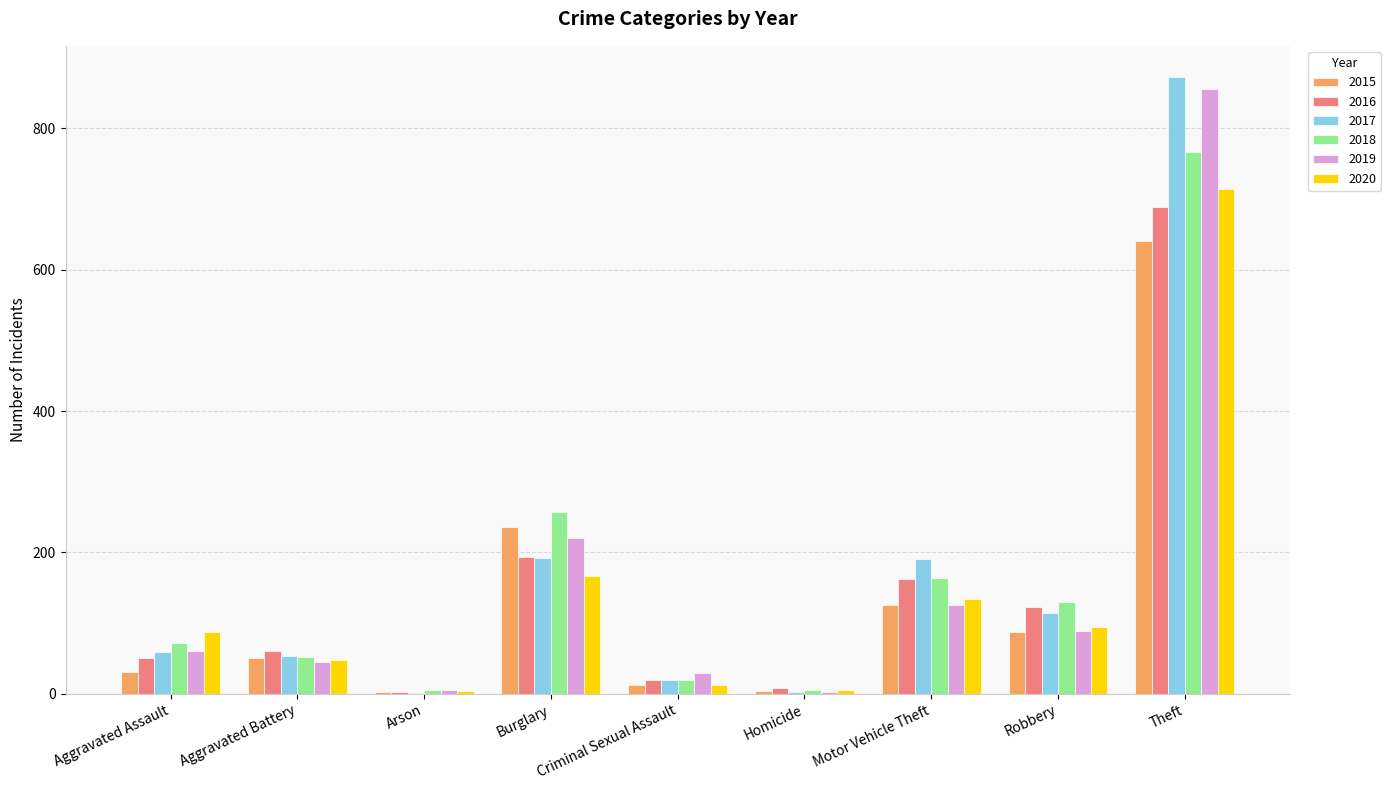

What are all the series names shown in the legend?

2015, 2016, 2017, 2018, 2019, 2020